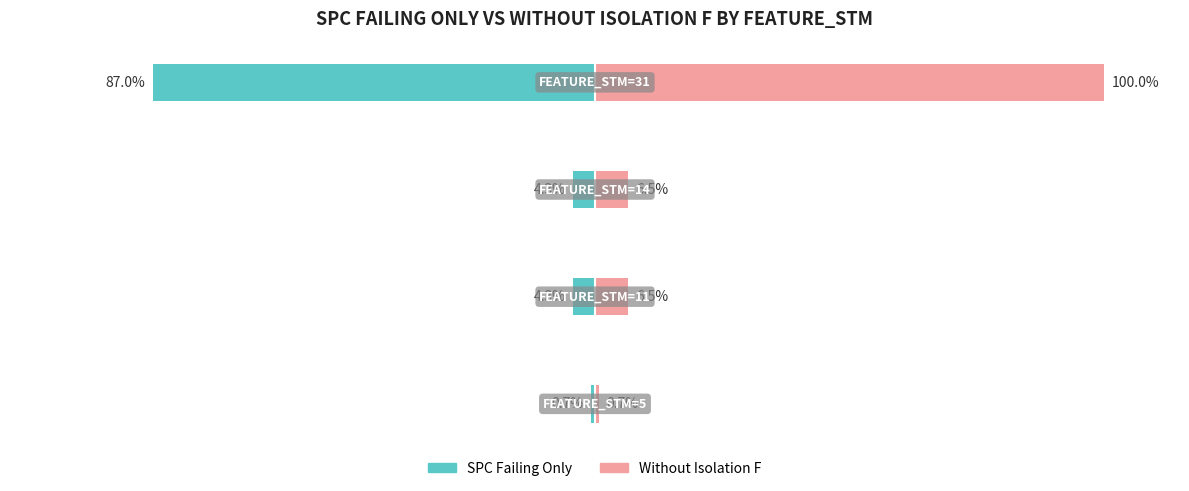

Reading right to left, transcribe all the data shown in this chart.

SPC Failing Only: -87.0	-4.3	-4.3	-0.7
Without Isolation F: 100.0	6.5	6.5	0.7